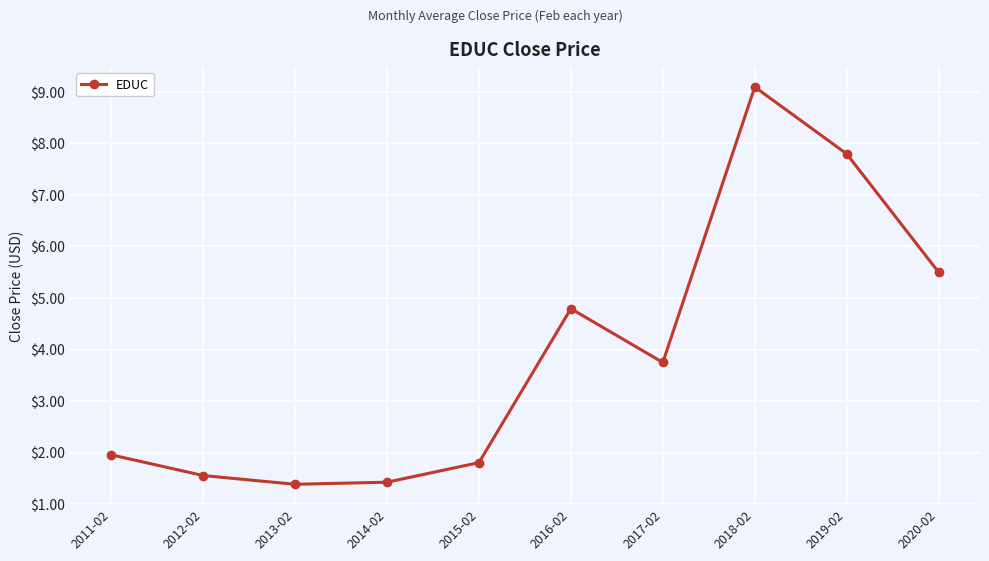

What is the average value?

3.9